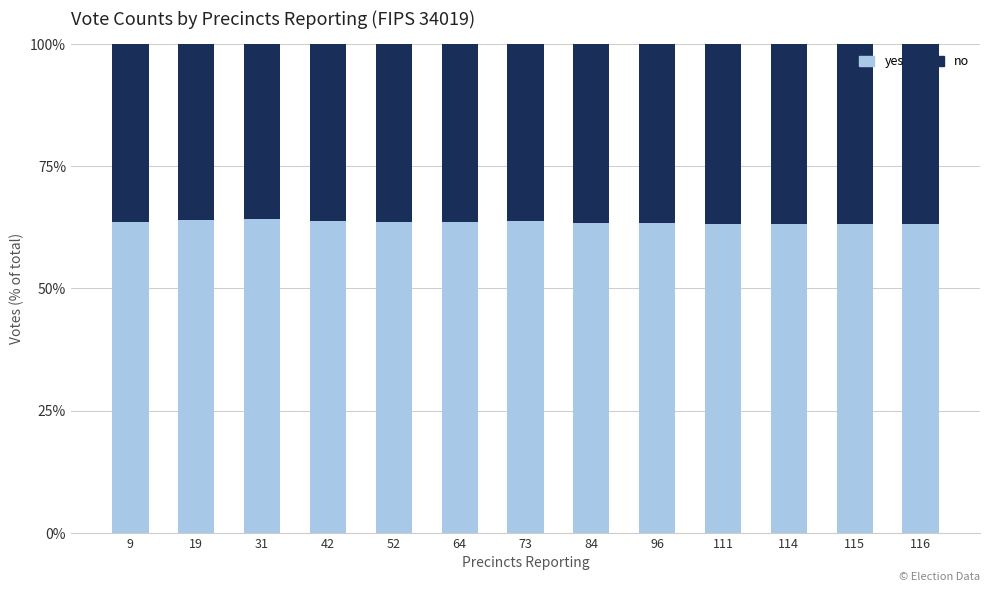

What is the average value of the yes series?

63.6